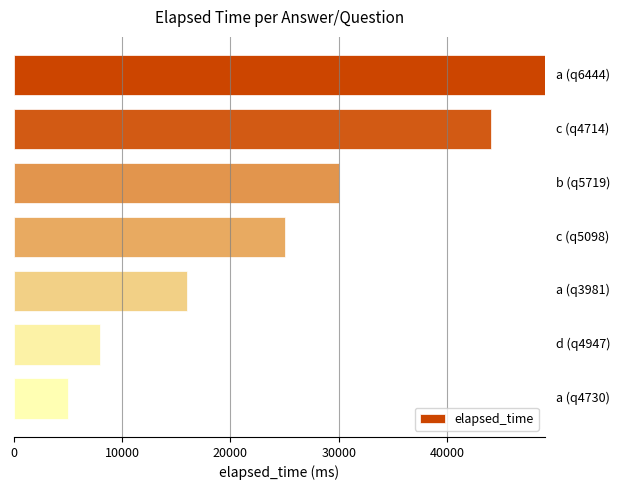

Reading top to bottom, what are all the values shown in this chart?

49000	44000	30000	25000	16000	8000	5000